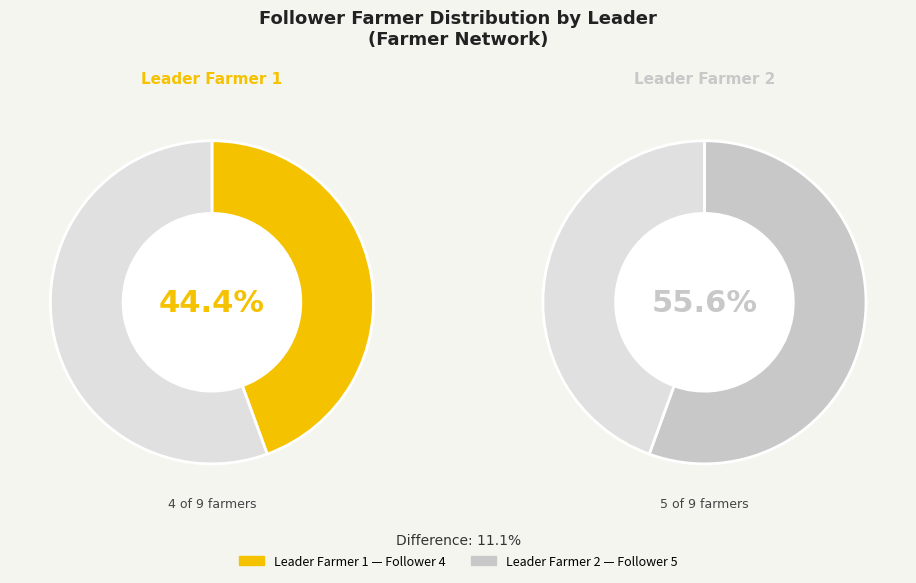

Is it true that 2 is 62% of the pie?

False